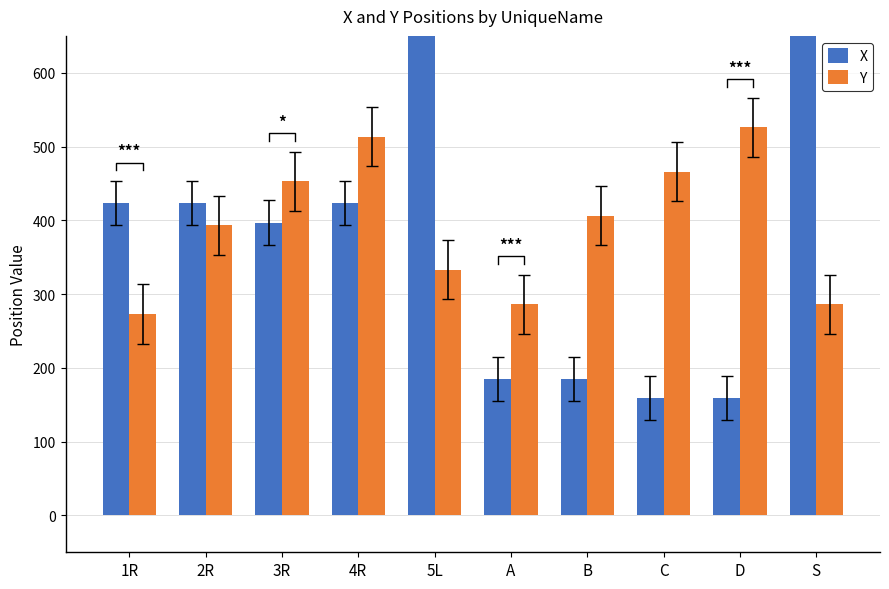

Which category has the lowest value across all series?

C